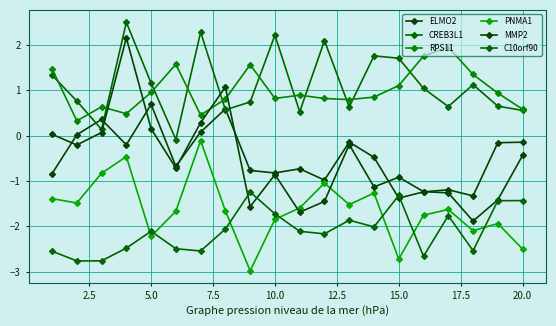

How many lines are shown in the chart?

6